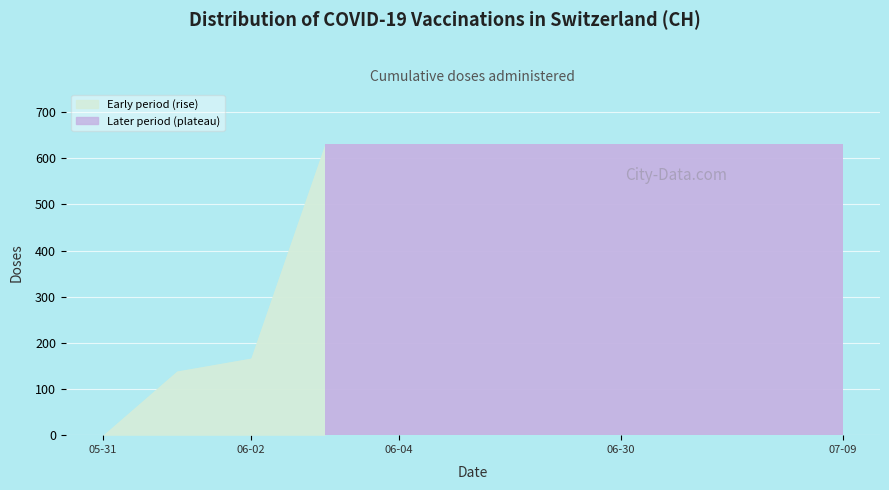

What is the value of the 8th point from the left?

631